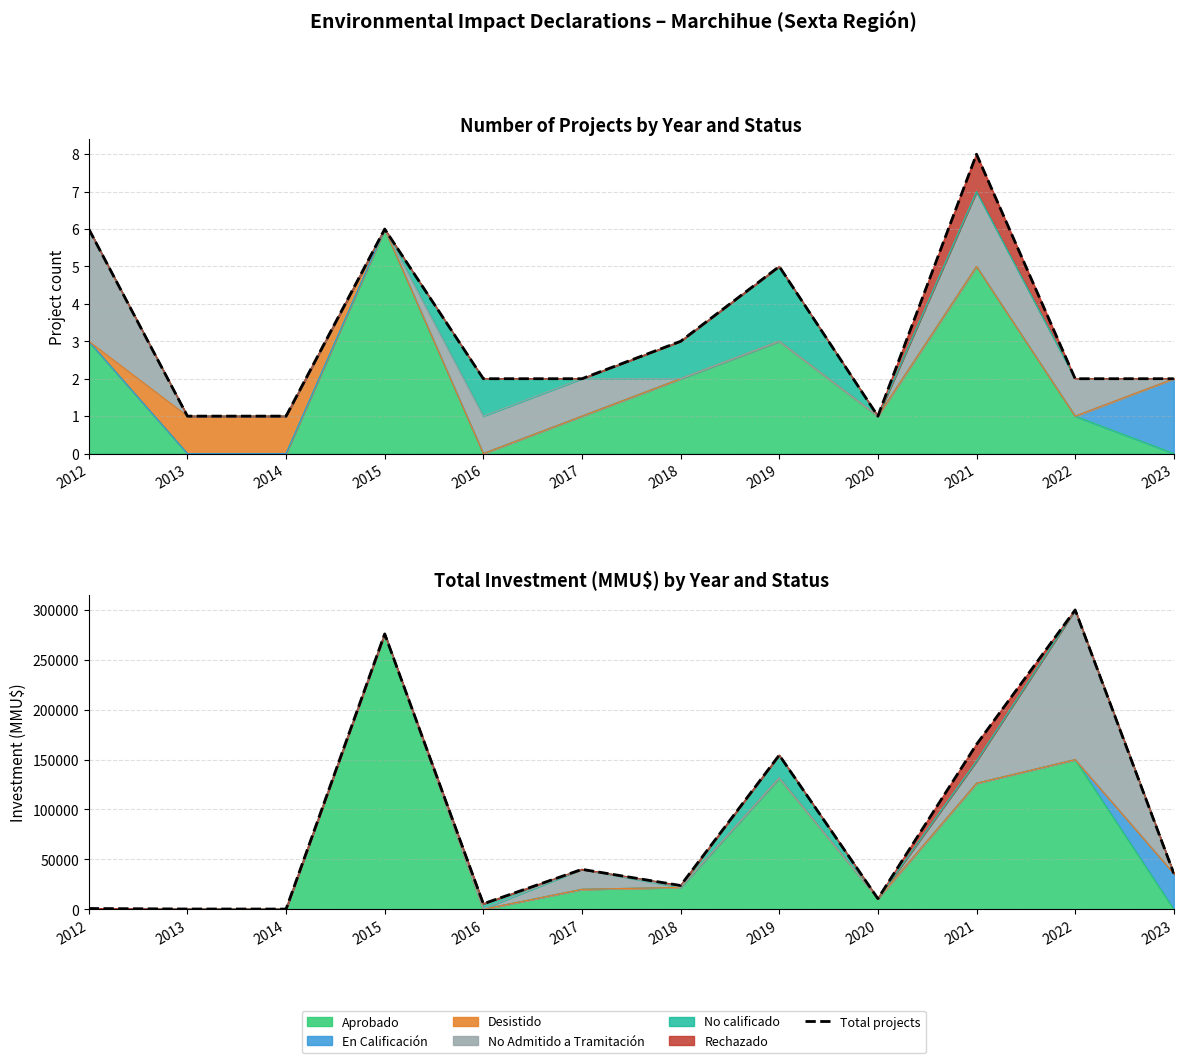

Is the value of Total projects at 2017 greater than the value of Total investment at 2017?

No